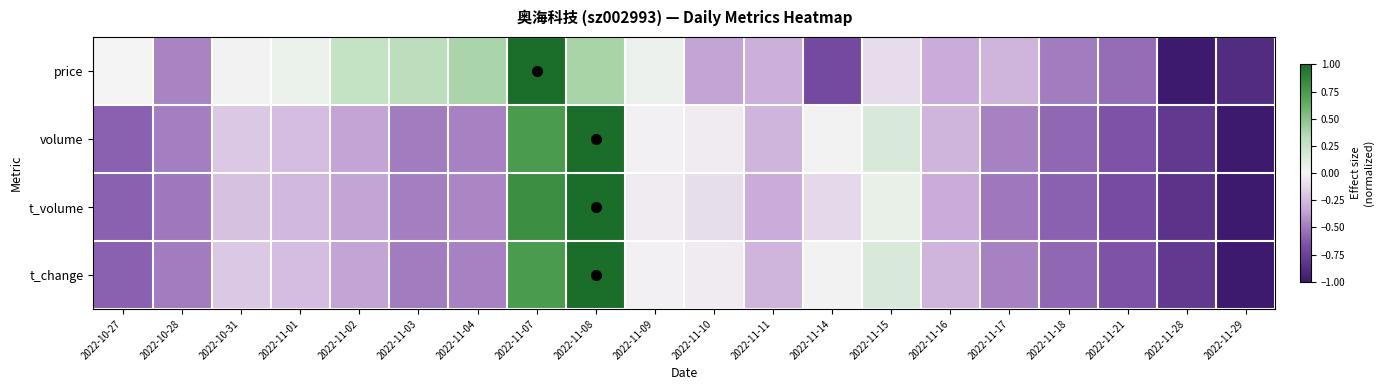

Between 2022-11-15 and 2022-11-29, which series saw the biggest shift?

t_change